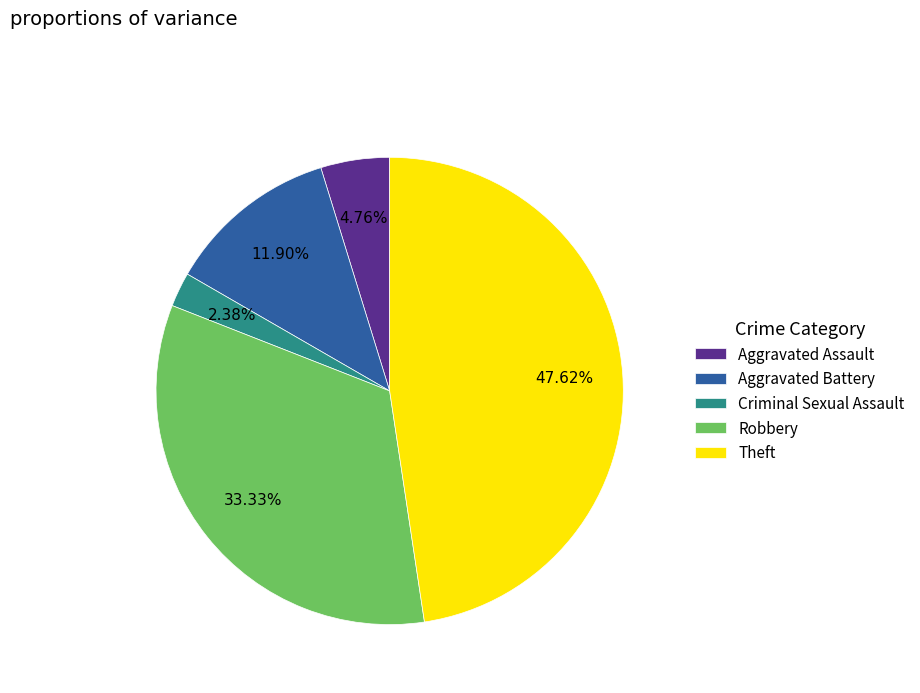

How many slices are in this pie chart?

5